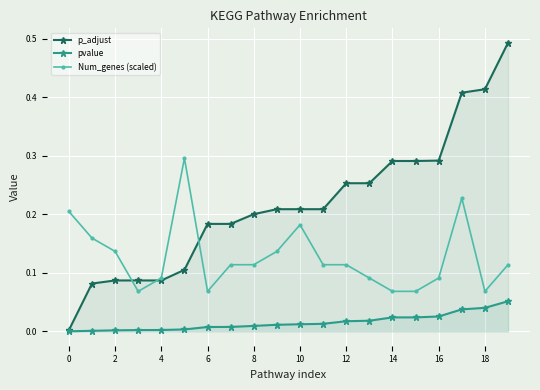

What is the label of the 13th point from the left?

12